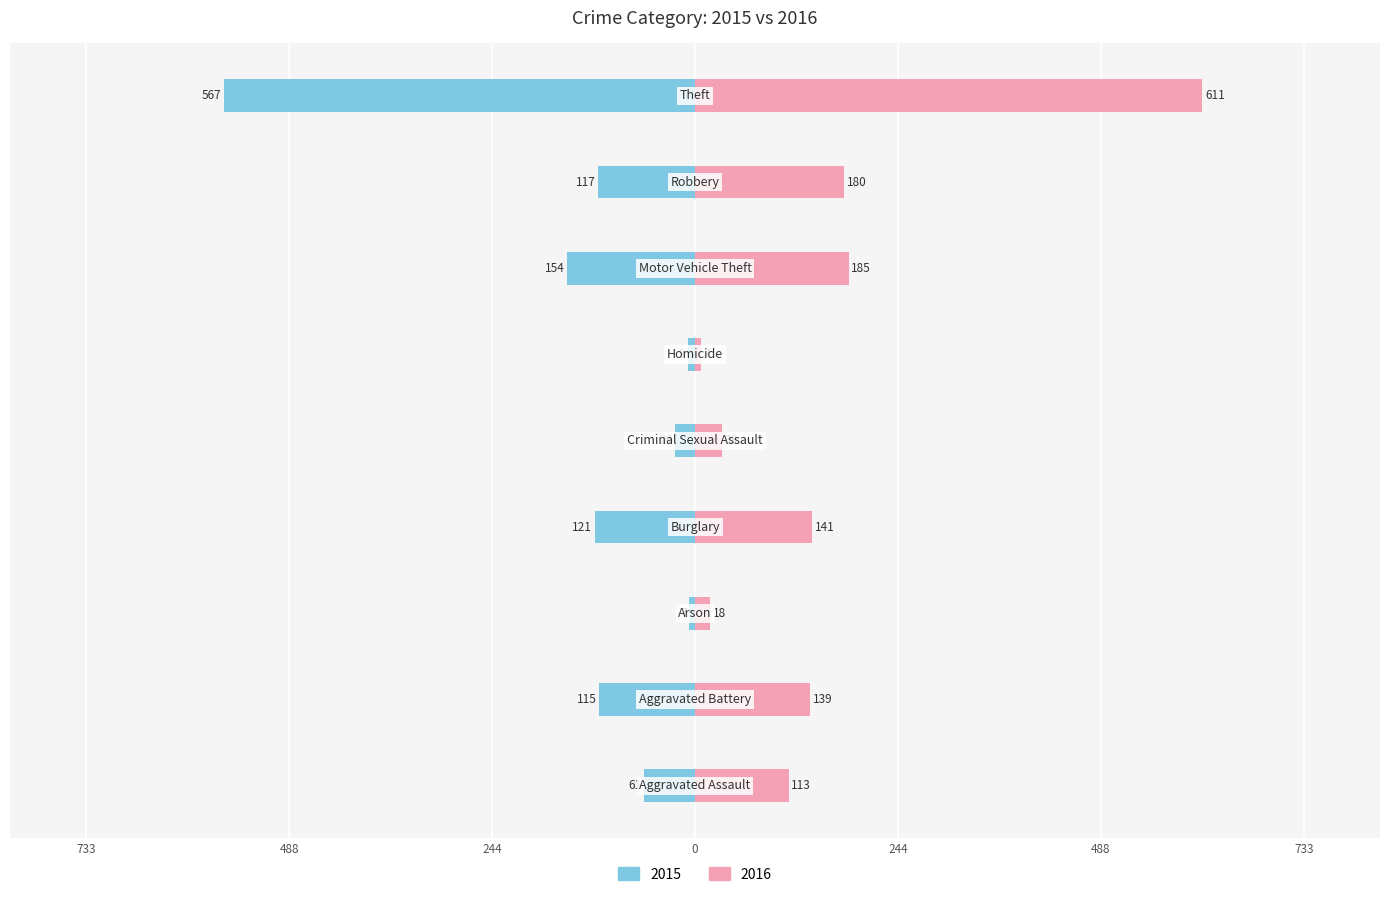

Reading left to right, what are all the values shown in this chart?

2015: 61	115	7	121	24	9	154	117	567
2016: 113	139	18	141	33	7	185	180	611